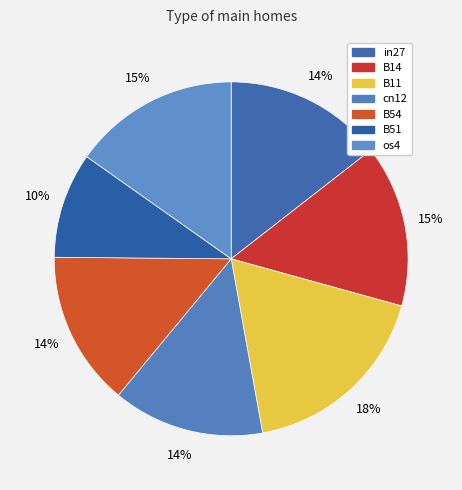

How many segments does this pie chart have?

7